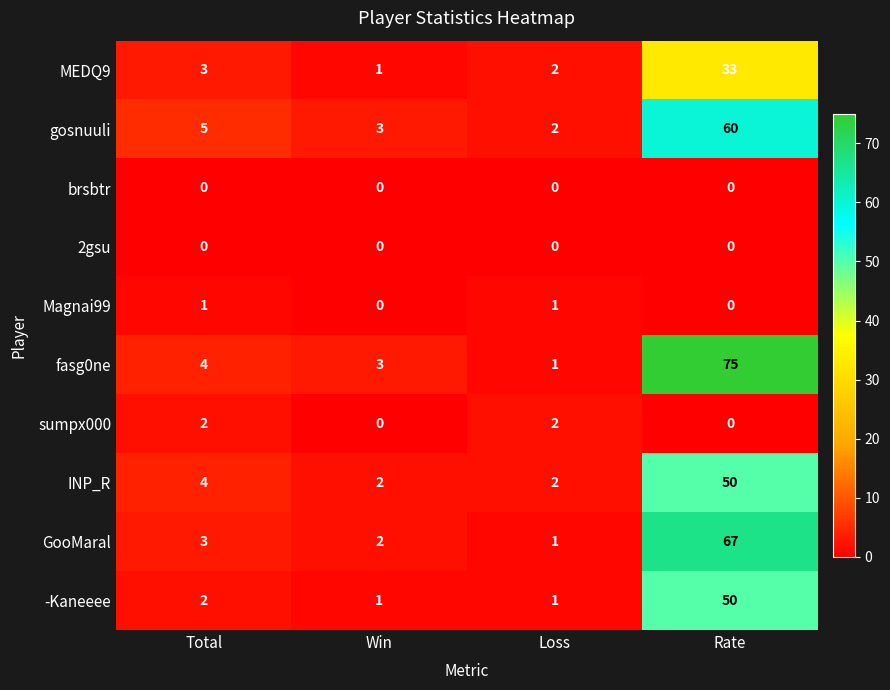

At which category is the sum across all series the highest?

Rate